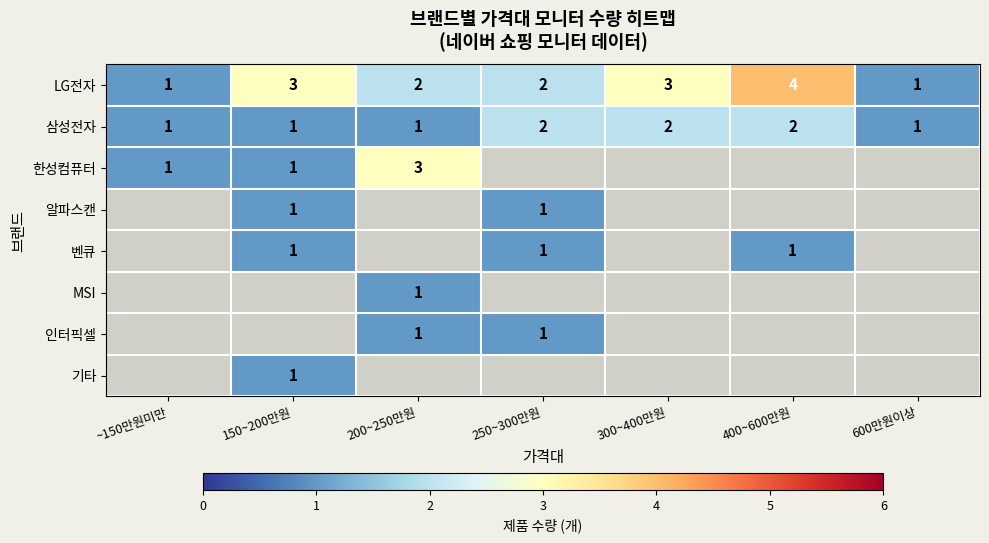

What is the sum of the LG전자 values at 250~300만원 and 400~600만원?

6